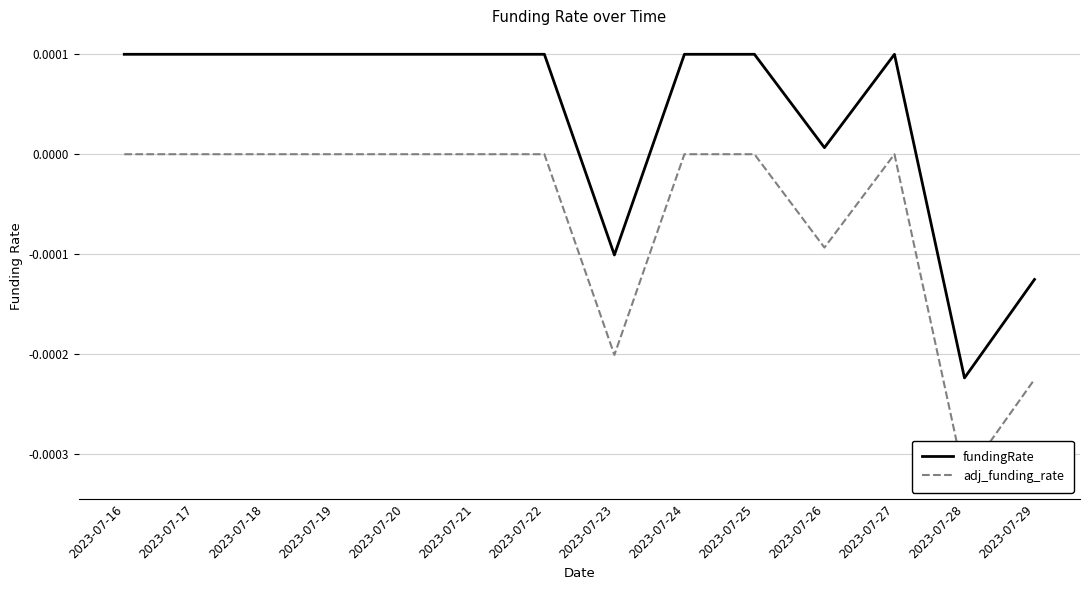

Is this an area chart (filled region under the line)?

No